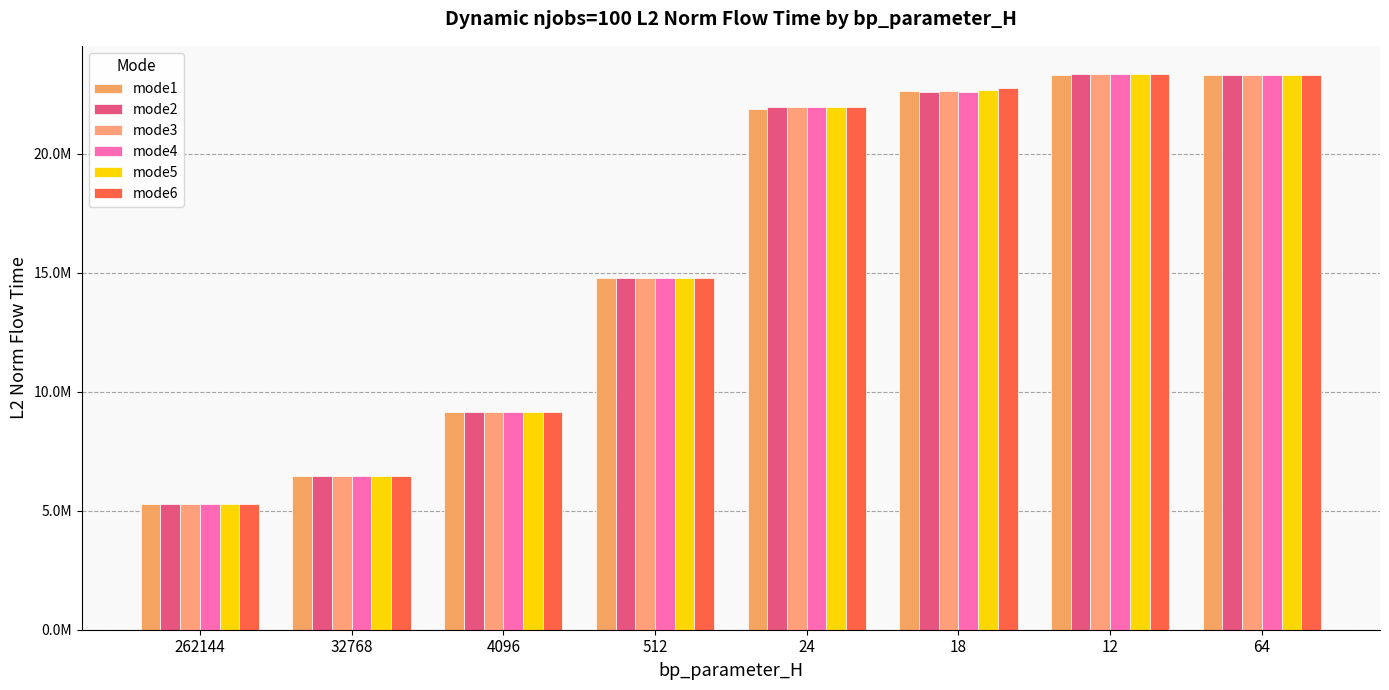

What is the total value across all series at 12?

140200249.0